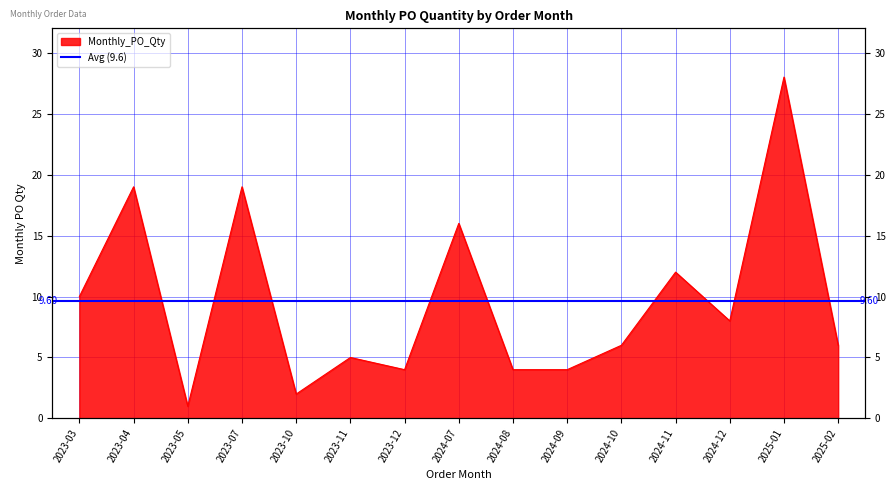

True or false: the data shows 2 at 2024-10.

False